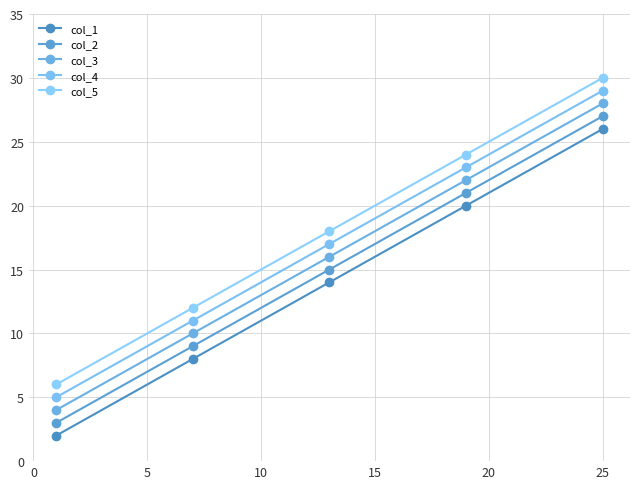

What are all the series names shown in the legend?

col_1, col_2, col_3, col_4, col_5